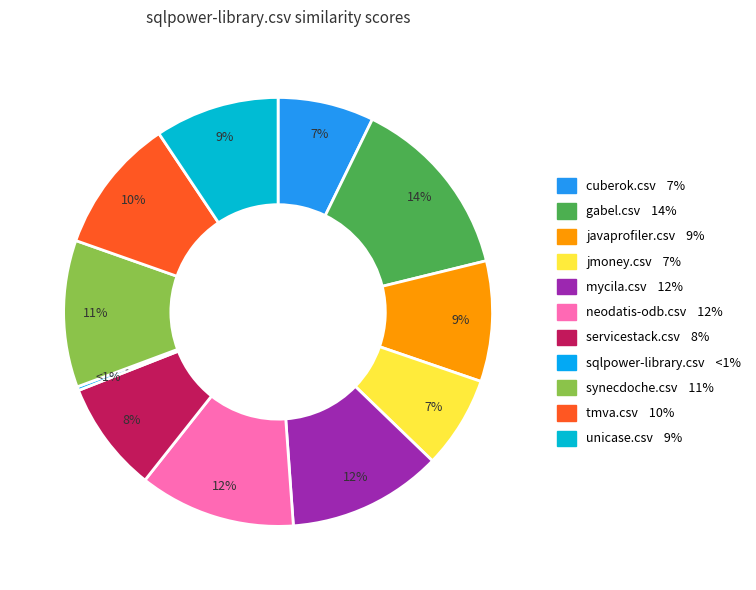

Is there a majority slice in this chart?

No